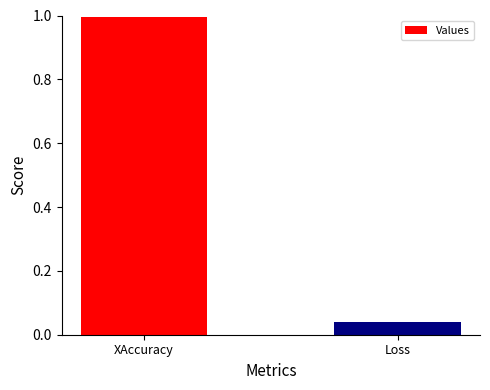

What position from the left is Loss?

2